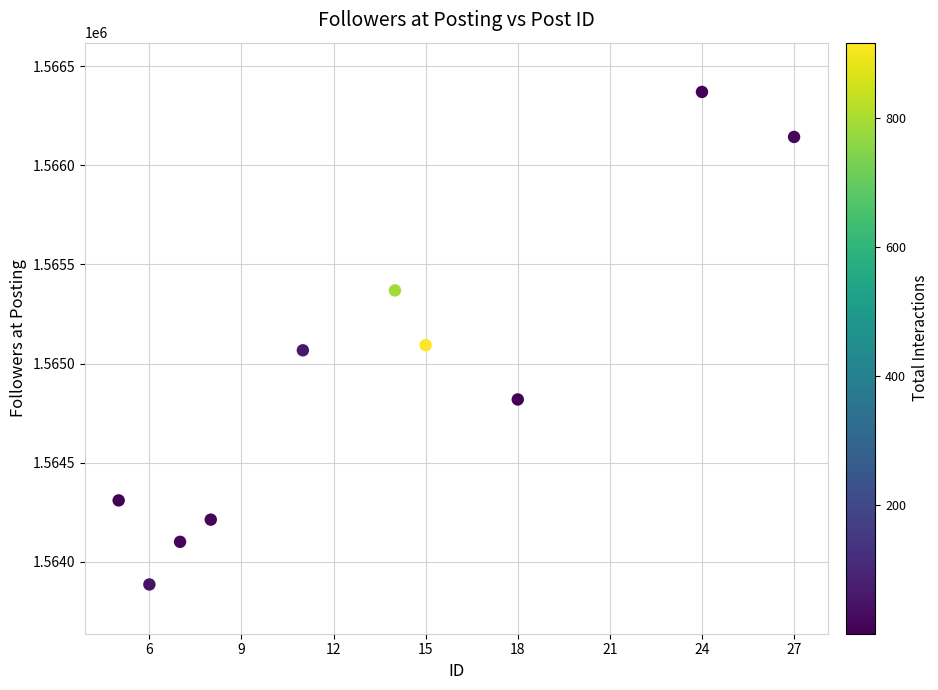

What is the range of X values (max minus min)?

22